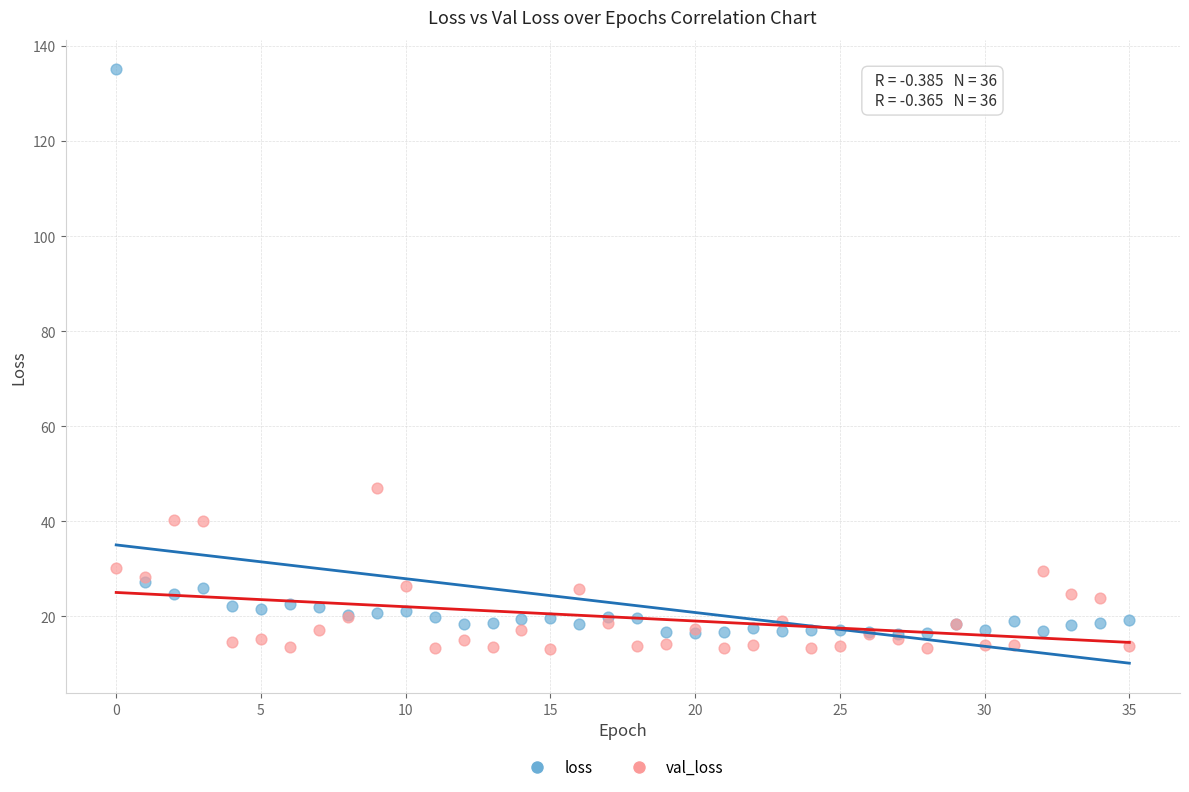

Which series reaches the minimum Y coordinate?

val_loss